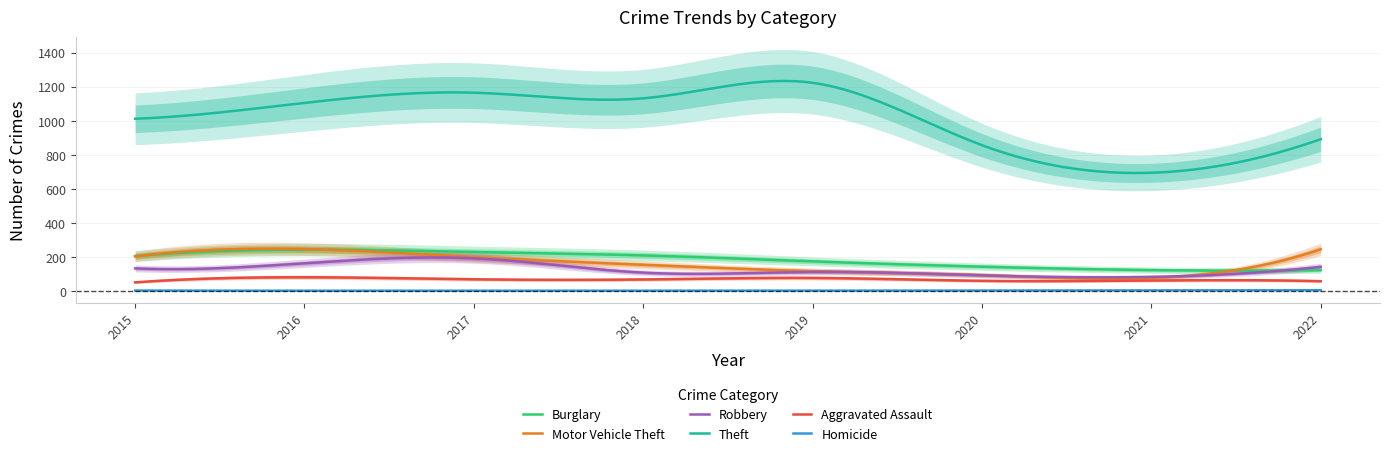

At which category does Theft reach its first local valley?

2018